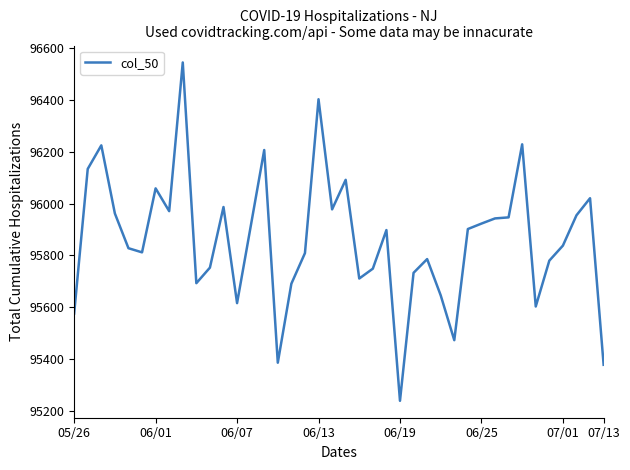

What is the difference between the maximum and minimum values?

1306